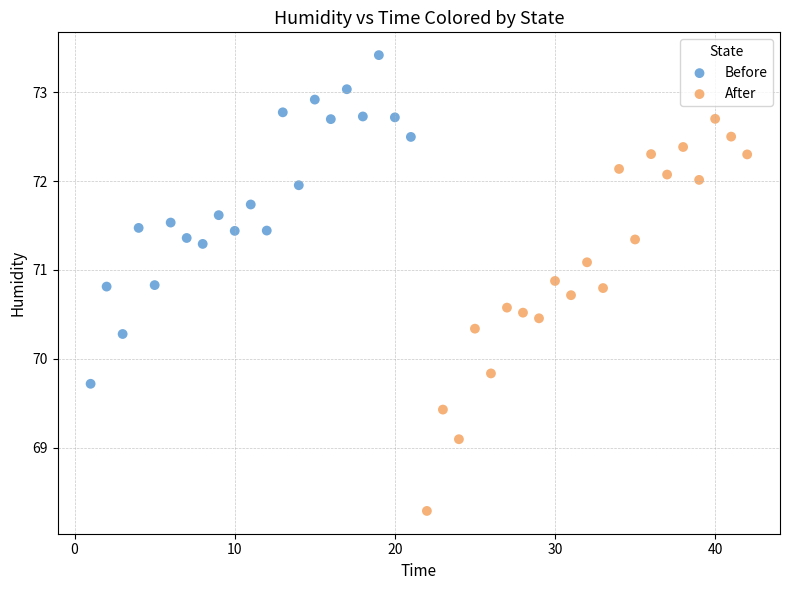

Which series has the largest Y range (max minus min)?

After